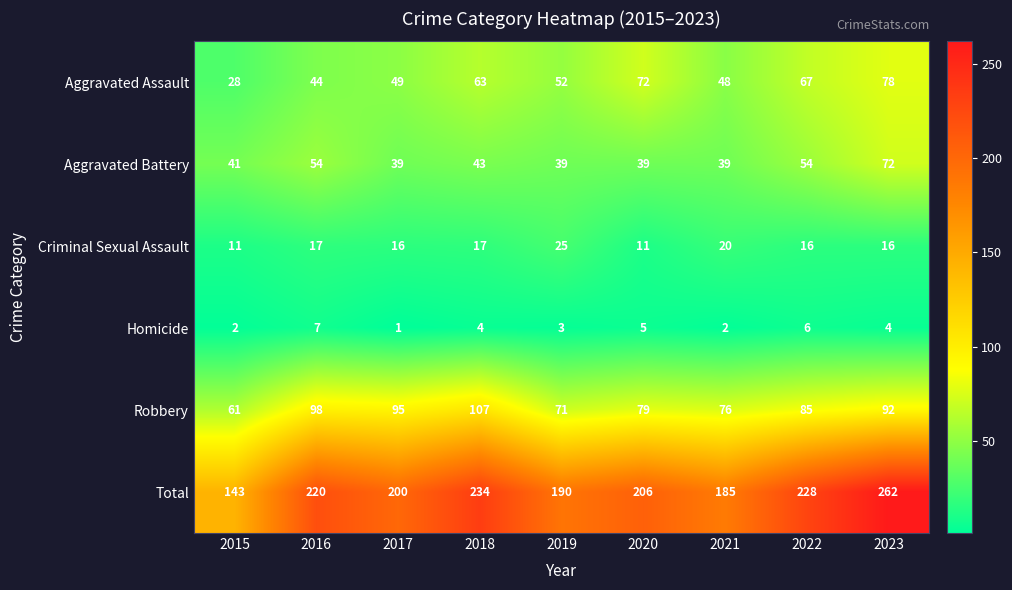

List the series in order of their peak value, lowest first.

Homicide, Criminal Sexual Assault, Aggravated Battery, Aggravated Assault, Robbery, Total